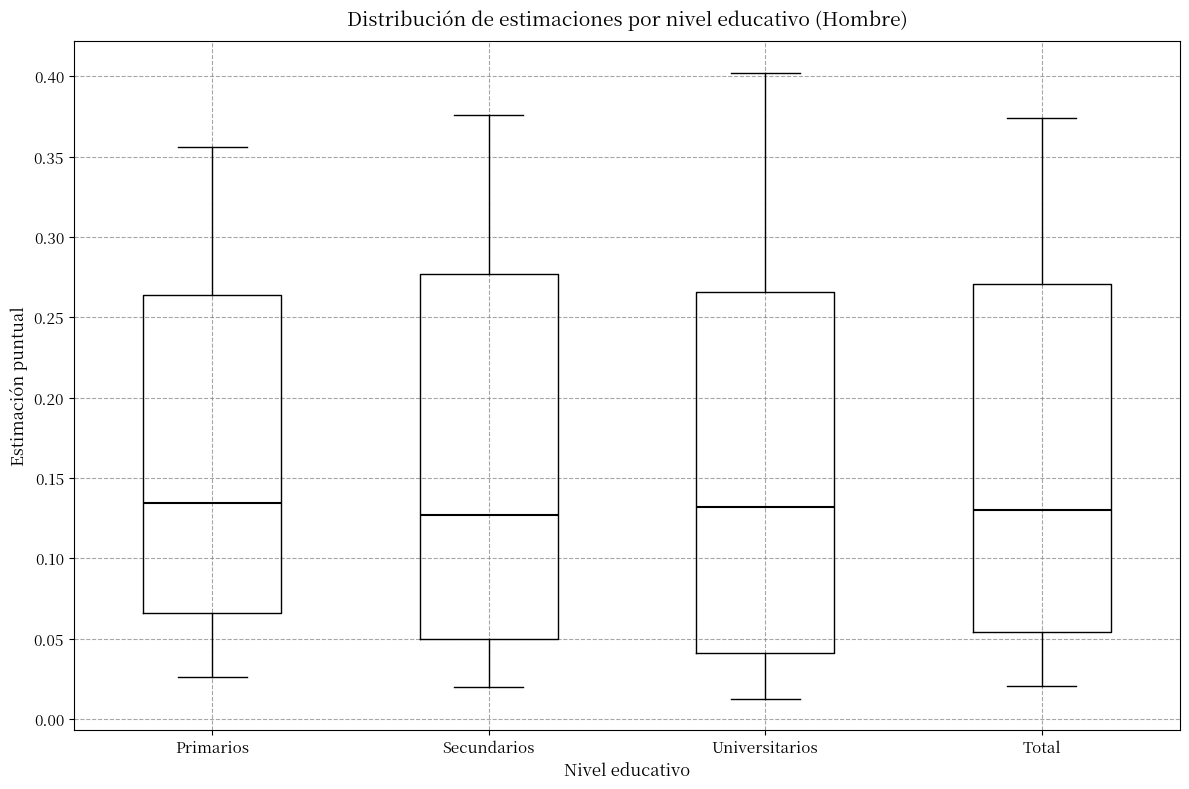

Reading left to right, transcribe this box plot: for each box, give where its median line is, the range the box spans, and where its two whiskers end, as read against the y-axis. The values are not printed on the chart, so give them approximately, as read against the axis.

Primarios: median 0.135, box 0.065 to 0.265, whiskers 0.025 to 0.355
Secundarios: median 0.125, box 0.050 to 0.275, whiskers 0.020 to 0.375
Universitarios: median 0.130, box 0.040 to 0.265, whiskers 0.015 to 0.400
Total: median 0.130, box 0.055 to 0.270, whiskers 0.020 to 0.375